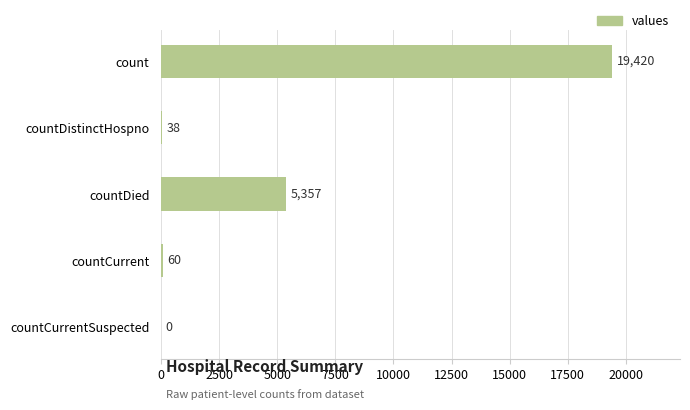

What is the sum of the values at countCurrent and count?

19480